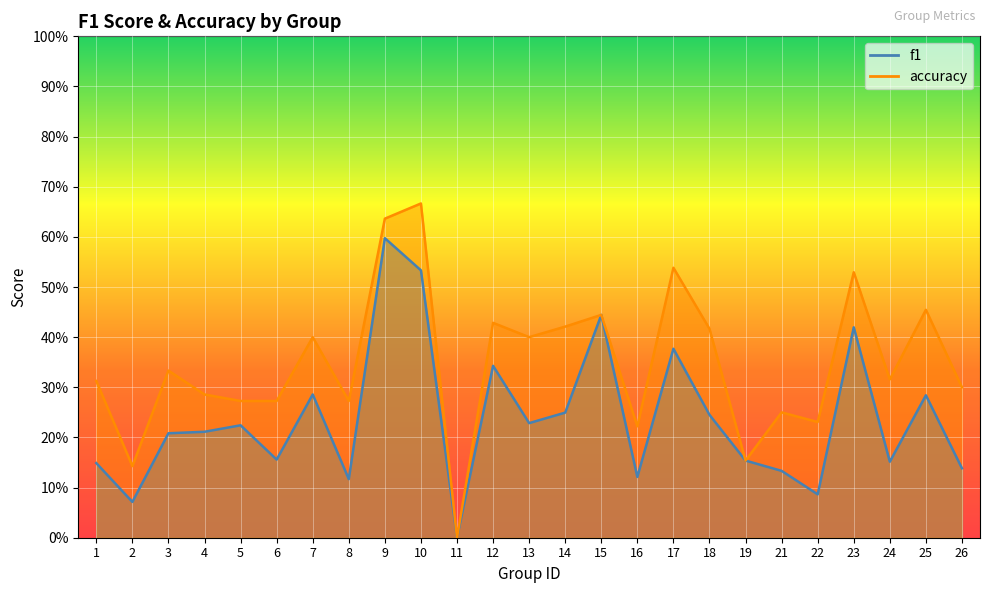

At how many categories does at least one series exceed 0?

24